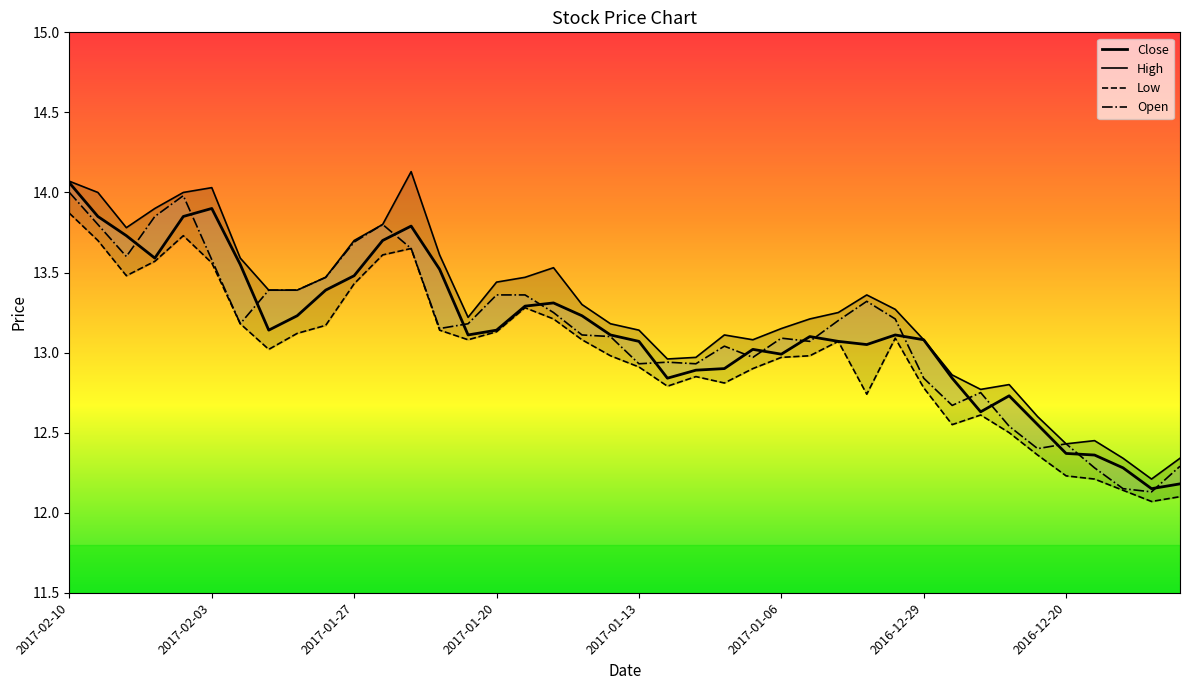

Reading left to right, extract all data points from this chart.

Close: 14.1	13.8	13.7	13.6	13.8	13.9	13.6	13.1	13.2	13.4	13.5	13.7	13.8	13.5	13.1	13.1	13.3	13.3	13.2	13.1	13.1	12.8	12.9	12.9	13.0	13.0	13.1	13.1	13.1	13.1	13.1	12.8	12.6	12.7	12.6	12.4	12.4	12.3	12.2	12.2
High: 14.1	14.0	13.8	13.9	14.0	14.0	13.6	13.4	13.4	13.5	13.7	13.8	14.1	13.6	13.2	13.4	13.5	13.5	13.3	13.2	13.1	13.0	13.0	13.1	13.1	13.2	13.2	13.2	13.4	13.3	13.1	12.9	12.8	12.8	12.6	12.4	12.4	12.3	12.2	12.3
Low: 13.9	13.7	13.5	13.6	13.7	13.6	13.2	13.0	13.1	13.2	13.4	13.6	13.7	13.1	13.1	13.1	13.3	13.2	13.1	13.0	12.9	12.8	12.8	12.8	12.9	13.0	13.0	13.1	12.7	13.1	12.8	12.6	12.6	12.5	12.4	12.2	12.2	12.1	12.1	12.1
Open: 14.0	13.8	13.6	13.8	14.0	13.6	13.2	13.4	13.4	13.5	13.7	13.8	13.7	13.2	13.2	13.4	13.4	13.2	13.1	13.1	12.9	12.9	12.9	13.0	13.0	13.1	13.1	13.2	13.3	13.2	12.8	12.7	12.8	12.5	12.4	12.4	12.3	12.2	12.1	12.3